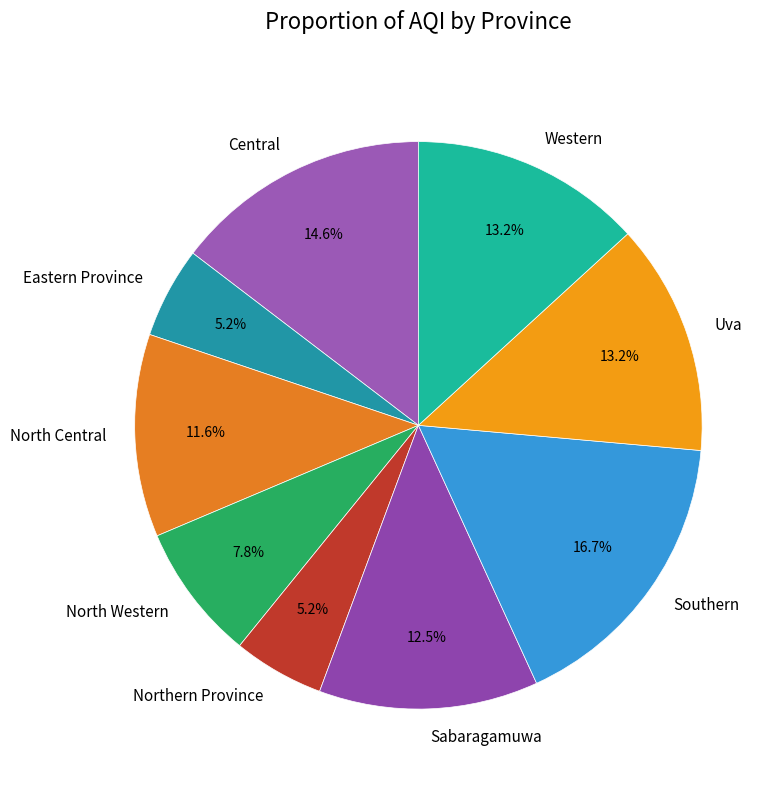

What portion of the pie excludes Western?

86.8%